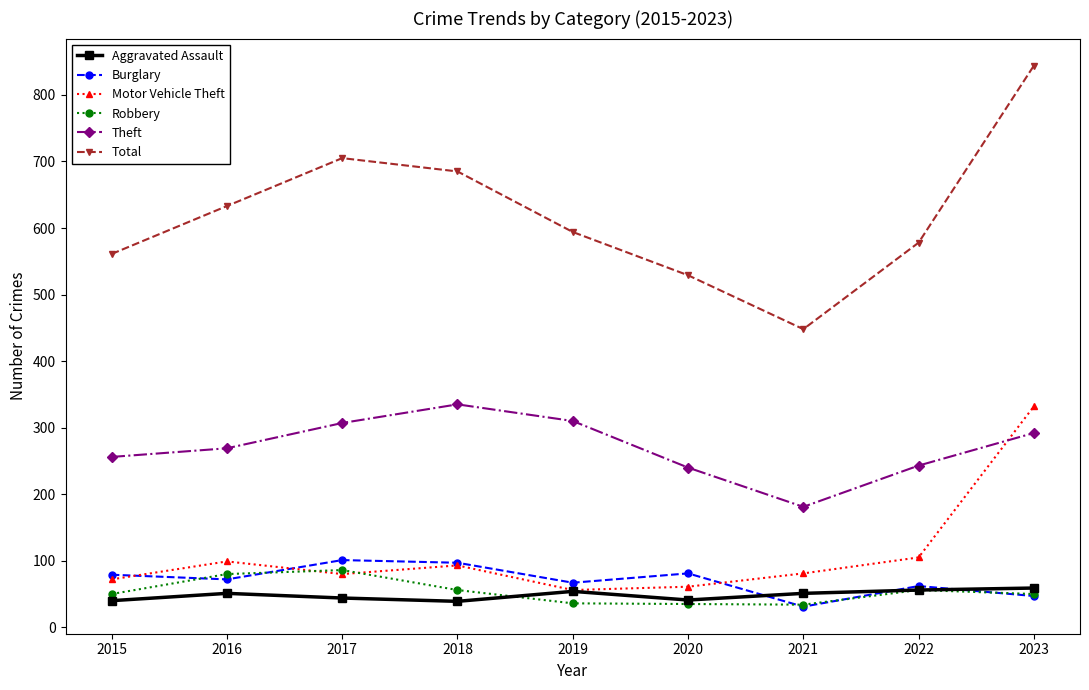

How many interior local peaks does the Total series have?

1